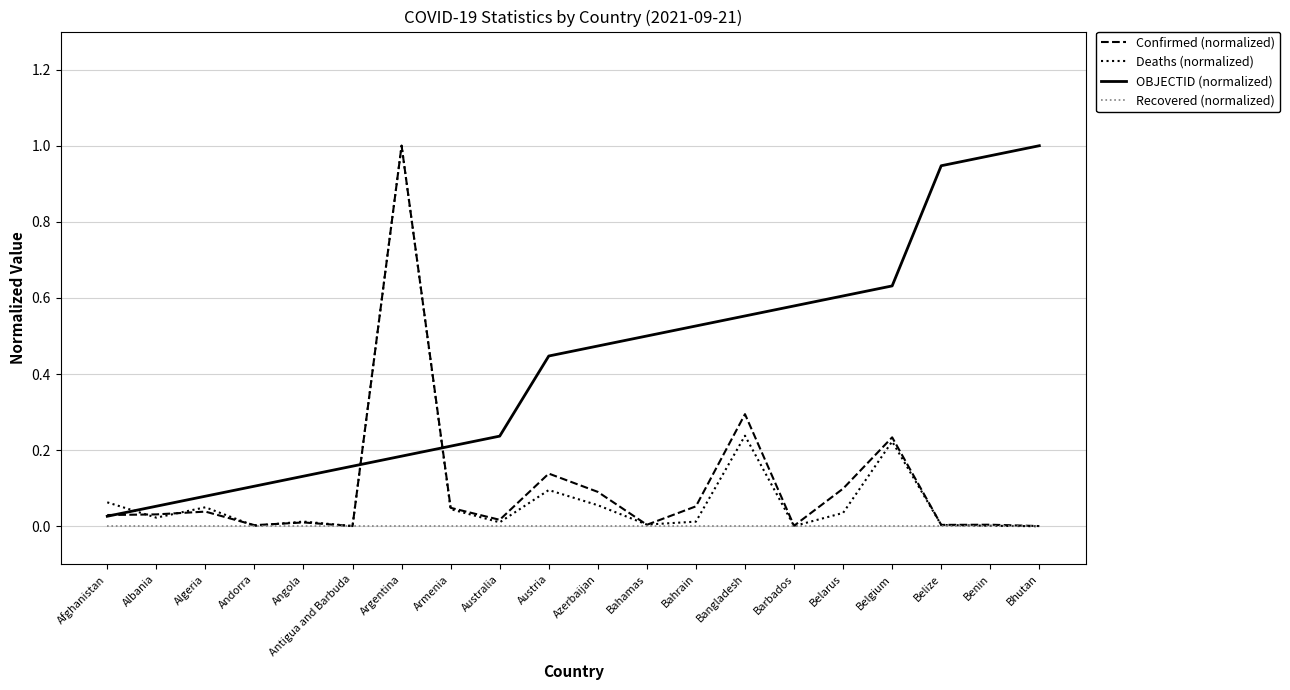

The Confirmed (normalized) series shows 0.1 at Azerbaijan. True or false?

True